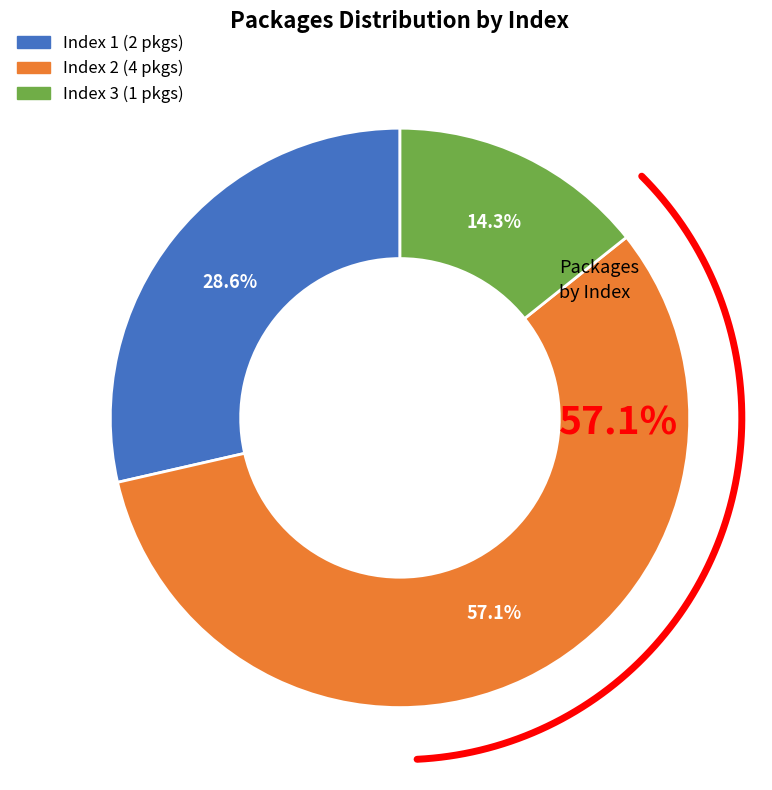

To the nearest percent, what is the difference between the largest and smallest slice percentages?

43%